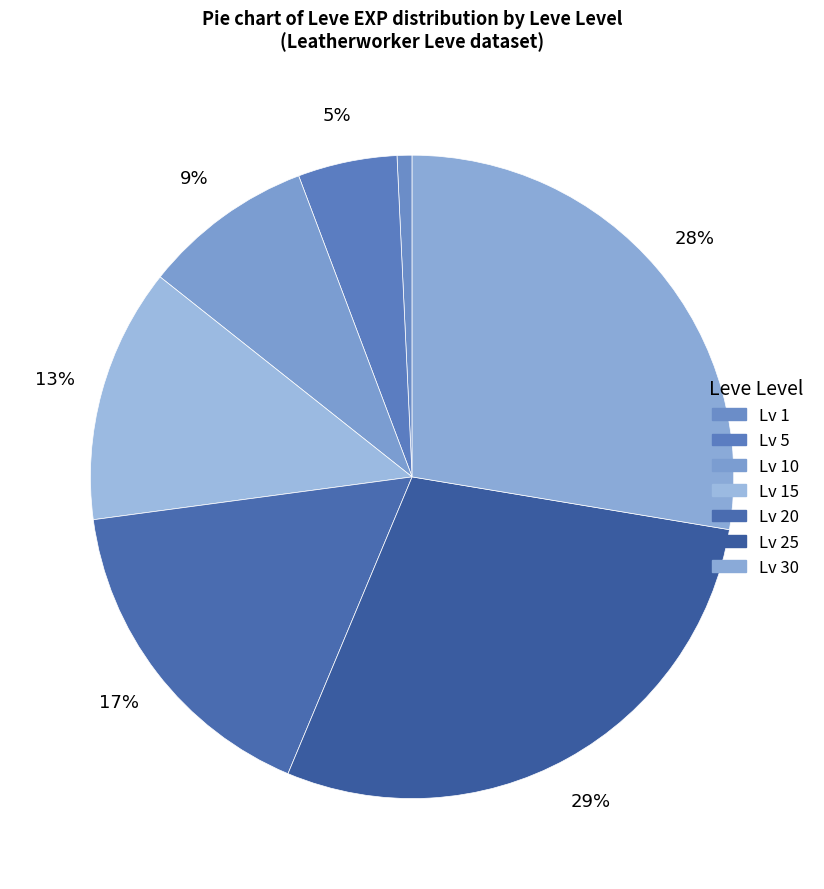

How many segments does this pie chart have?

7